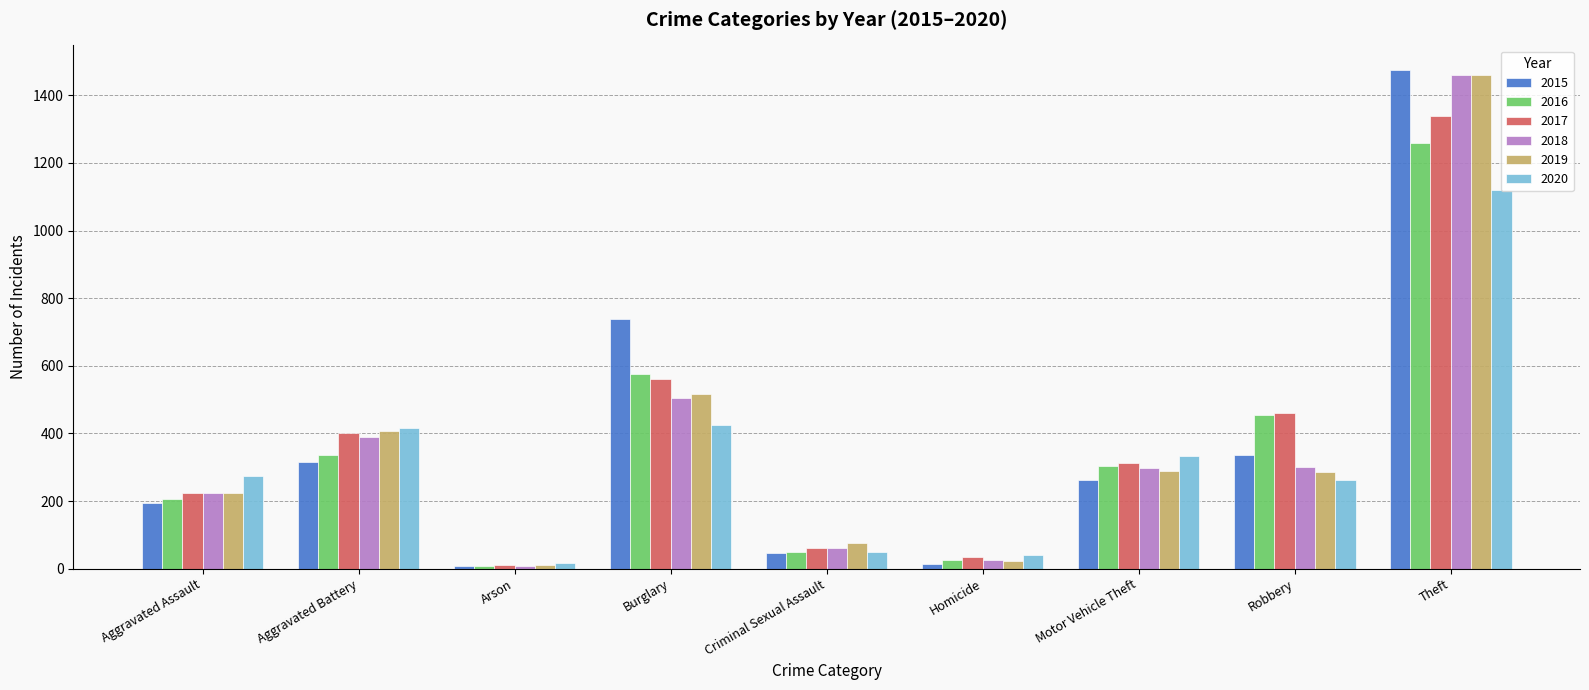

The 2018 series shows 154 at Aggravated Assault. True or false?

False